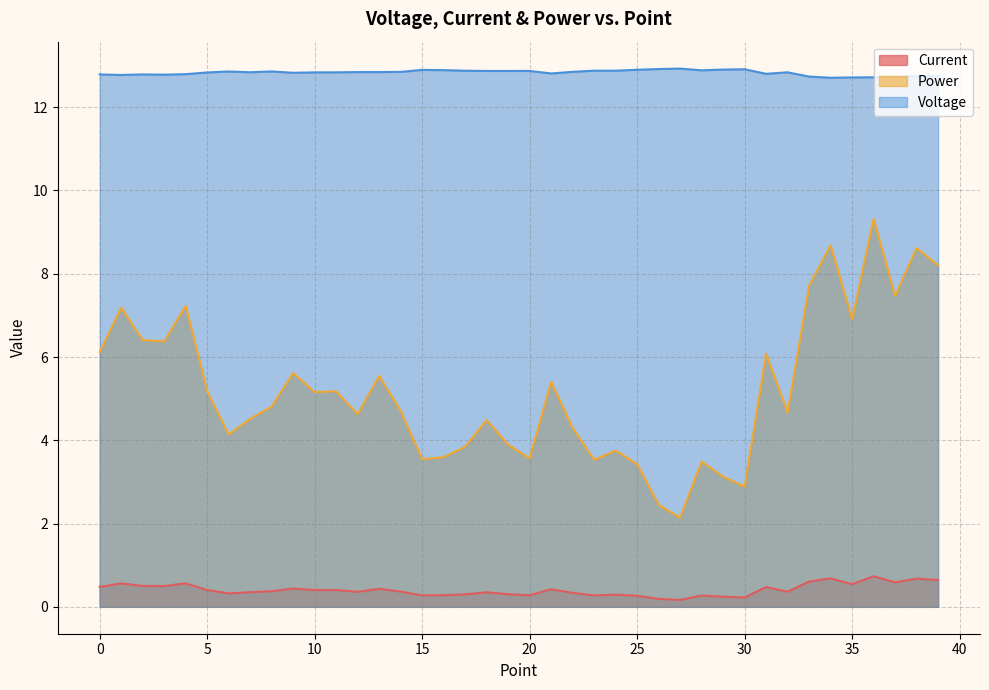

True or false: Power has a value of 3.5 at 23.

True